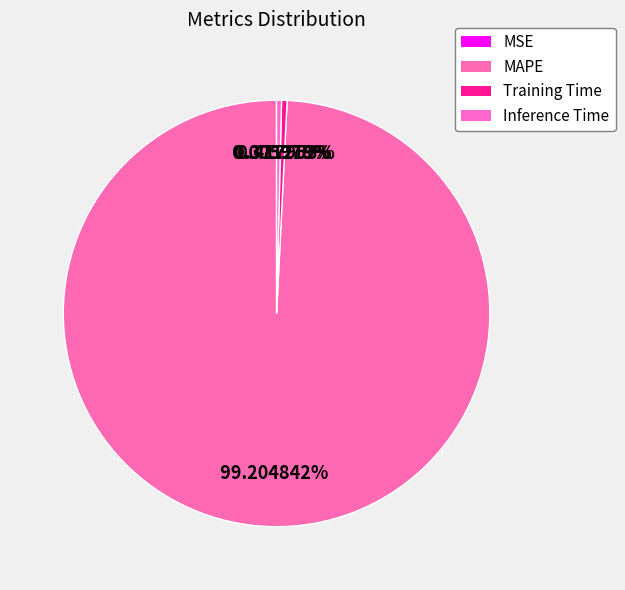

What is the smallest slice in the pie chart?

MSE